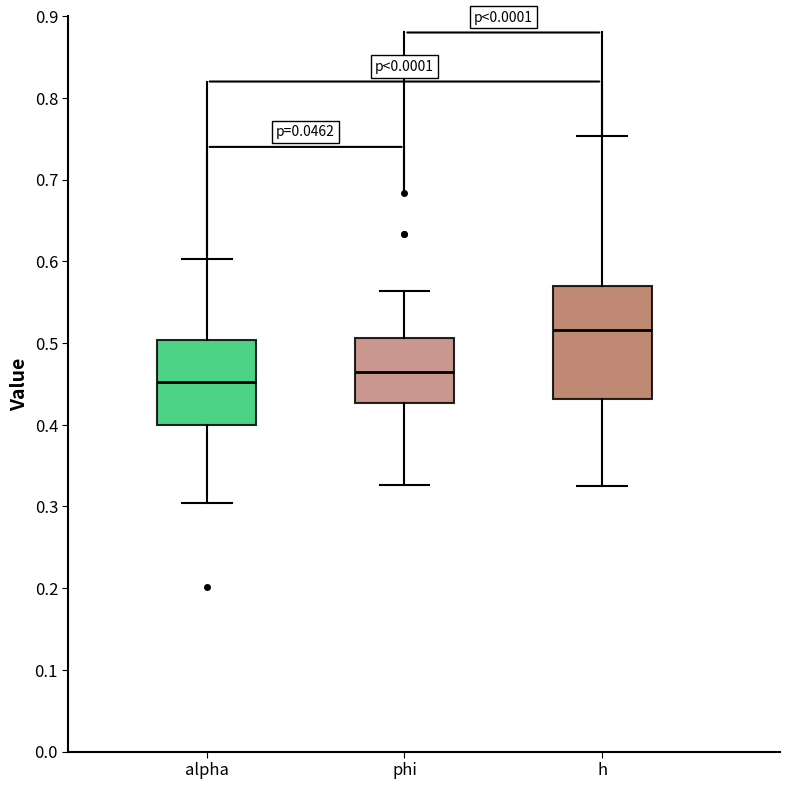

Where does the lower whisker of the box for alpha end on the y-axis? The values are not printed on the chart, so give them approximately, as read against the axis.

0.30